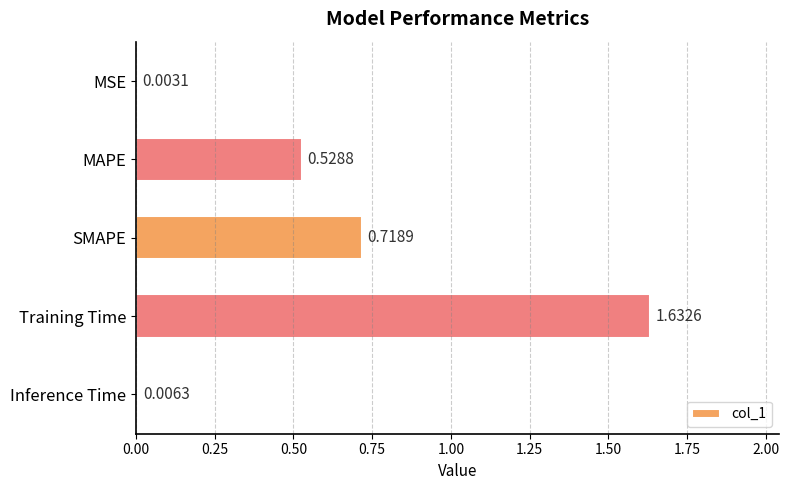

At which category does the chart reach its peak across all series?

Training Time